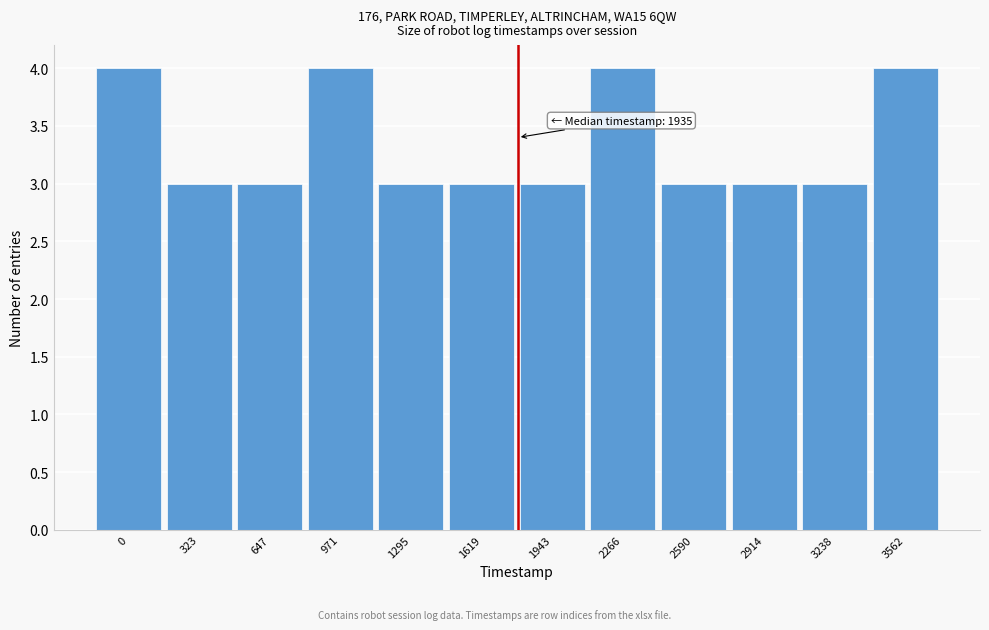

Reading left to right, what are all the values shown in this chart?

4	3	3	4	3	3	3	4	3	3	3	4